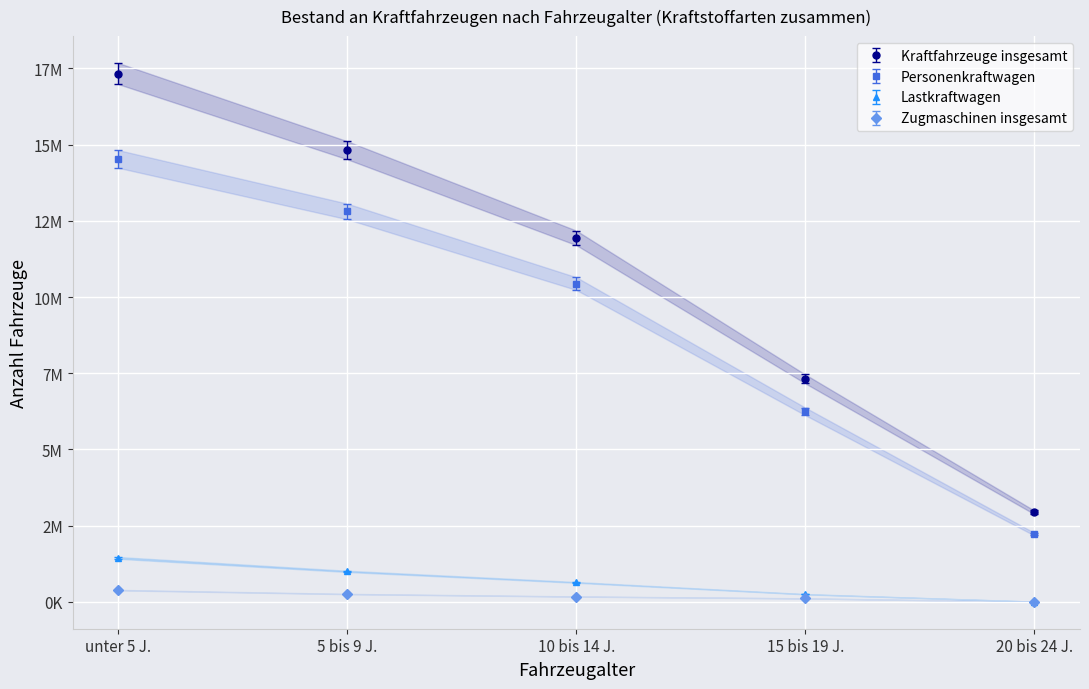

What is the maximum value shown in the chart?

17328812